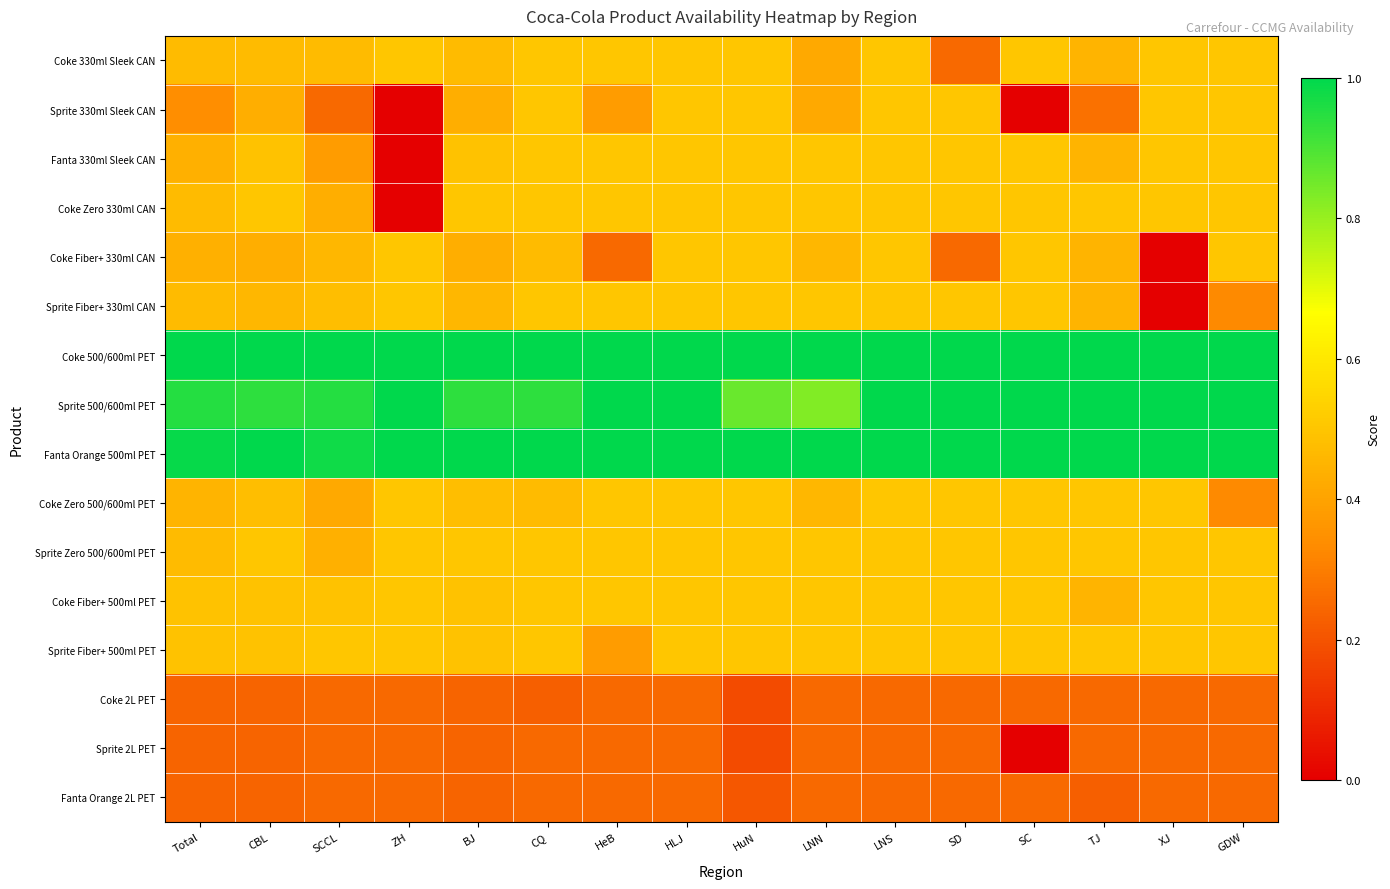

Which label corresponds to the smallest value in the chart?

ZH